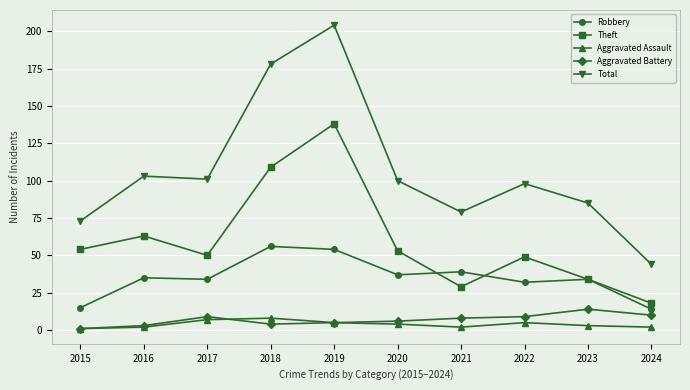

How many values in the Aggravated Assault series are below 4?

5